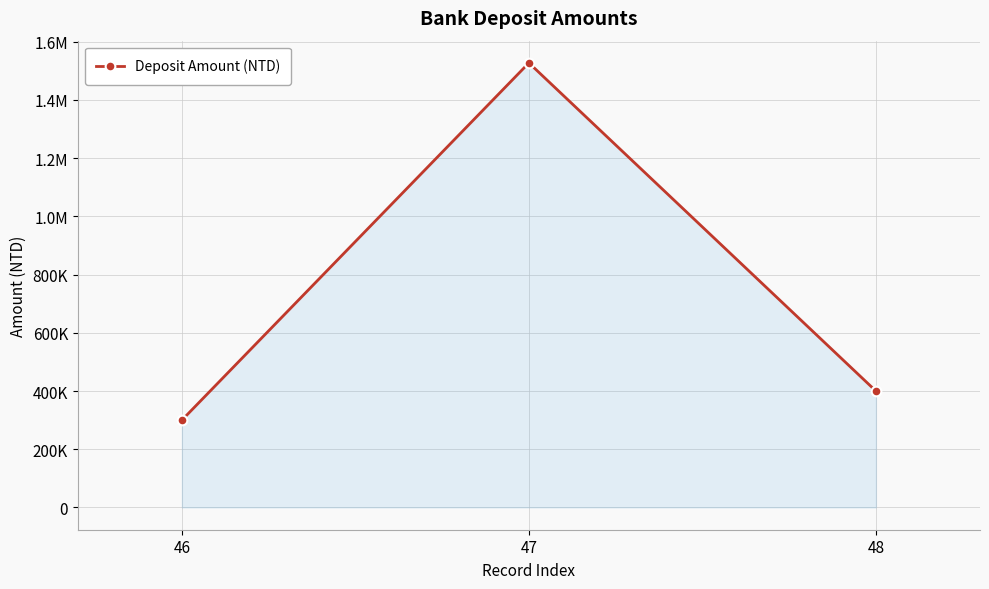

What is the average value?

742333